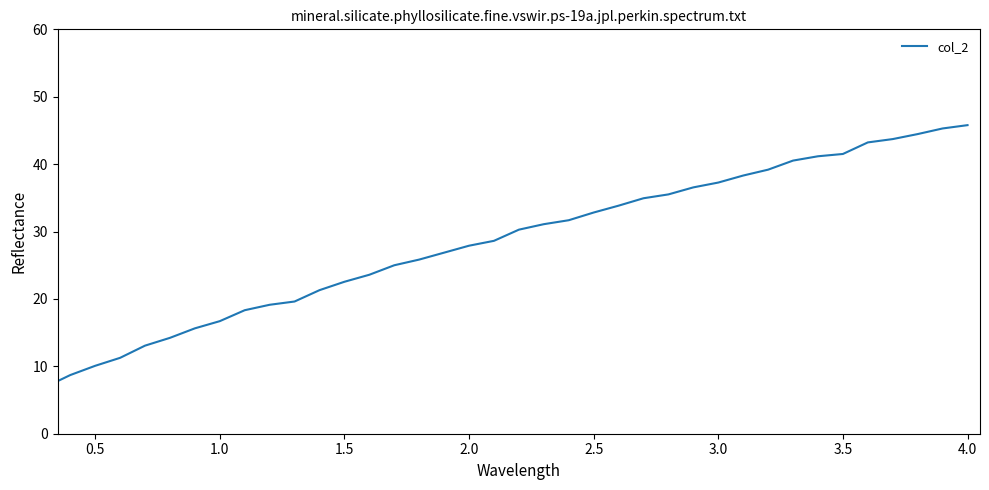

What is the smallest value displayed?

3.0